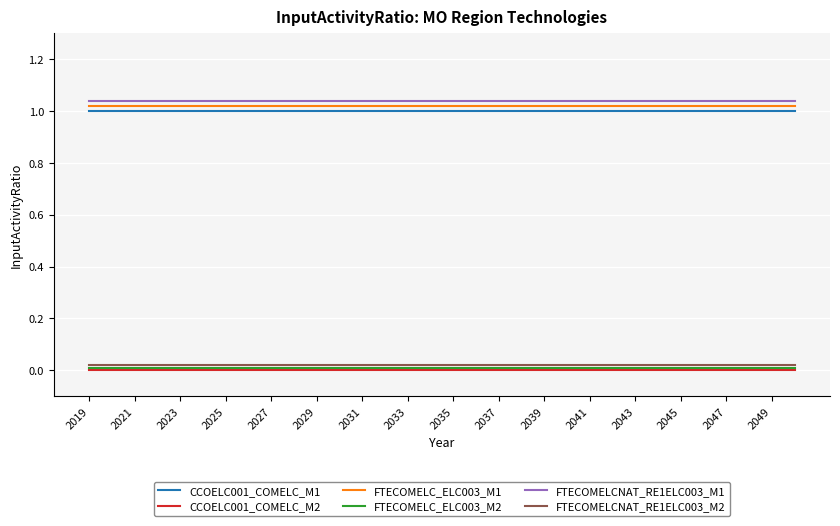

True or false: CCOELC001_COMELC_M1 and CCOELC001_COMELC_M2 intersect in this chart.

False